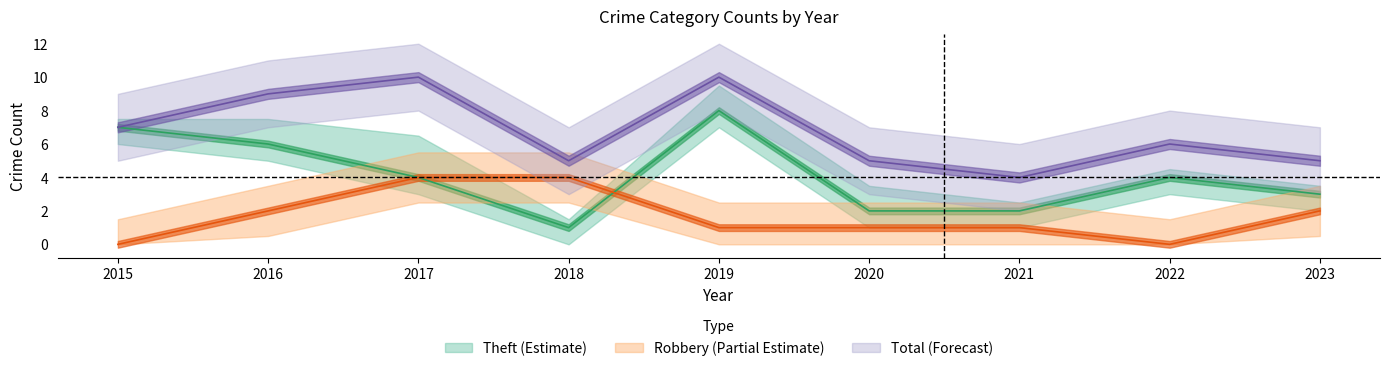

What is the sum of the Robbery values at 2018 and 2015?

4